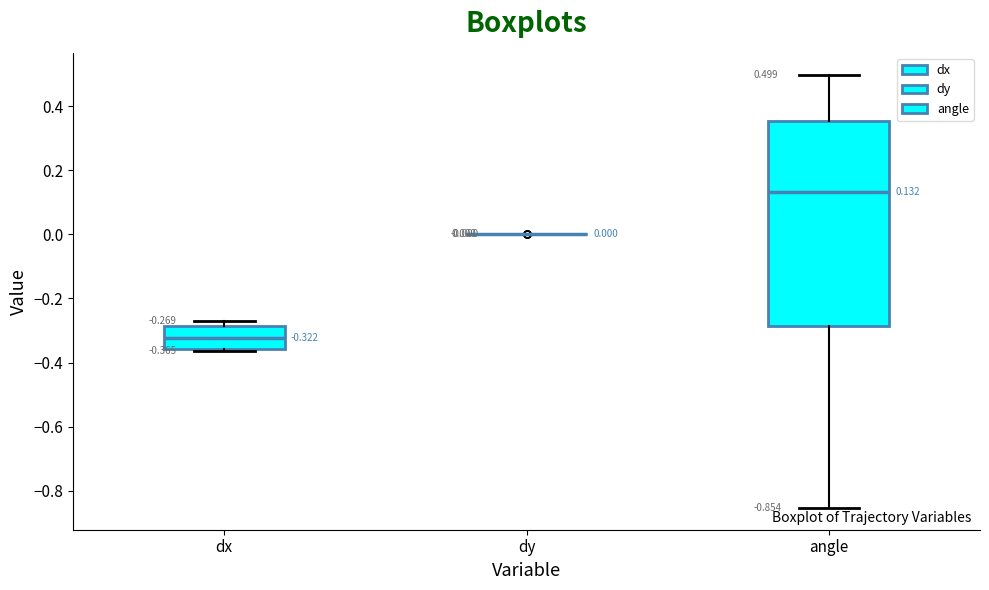

Comparing the boxes themselves (not the whiskers), which one is the tallest?

angle